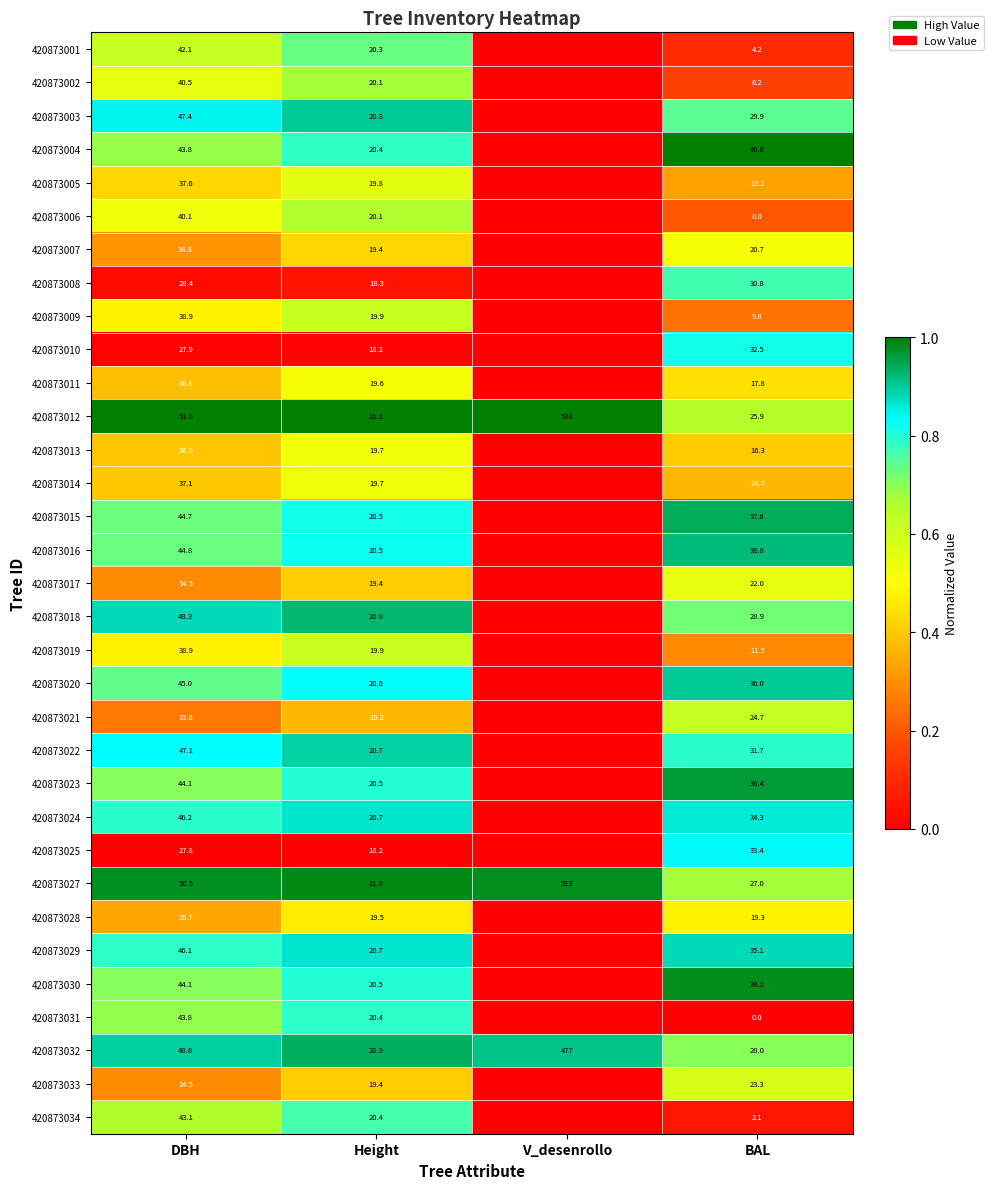

What is the average value of the 420873012 series?

155.5